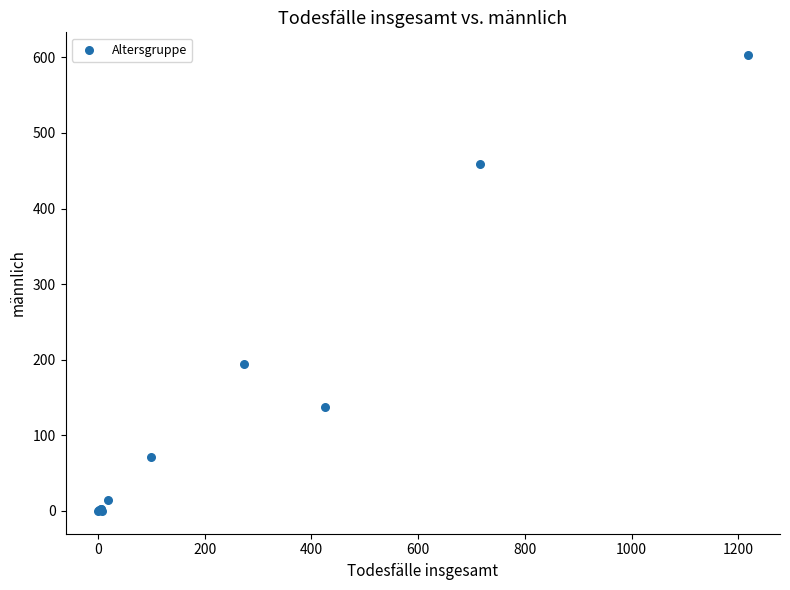

What Y value in the scatter plot is closest to 301?

194